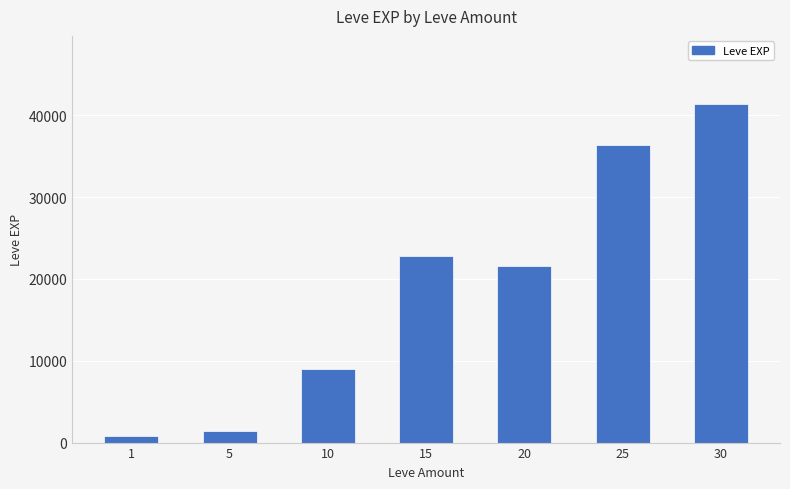

Reading right to left, list all the values displayed in this chart.

41410	36390	21600	22790	8930	1420	800